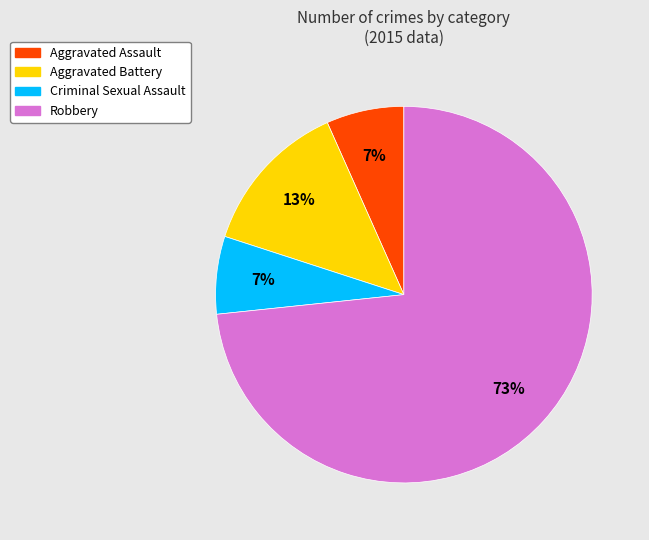

To the nearest percent, what is the average slice percentage?

25%